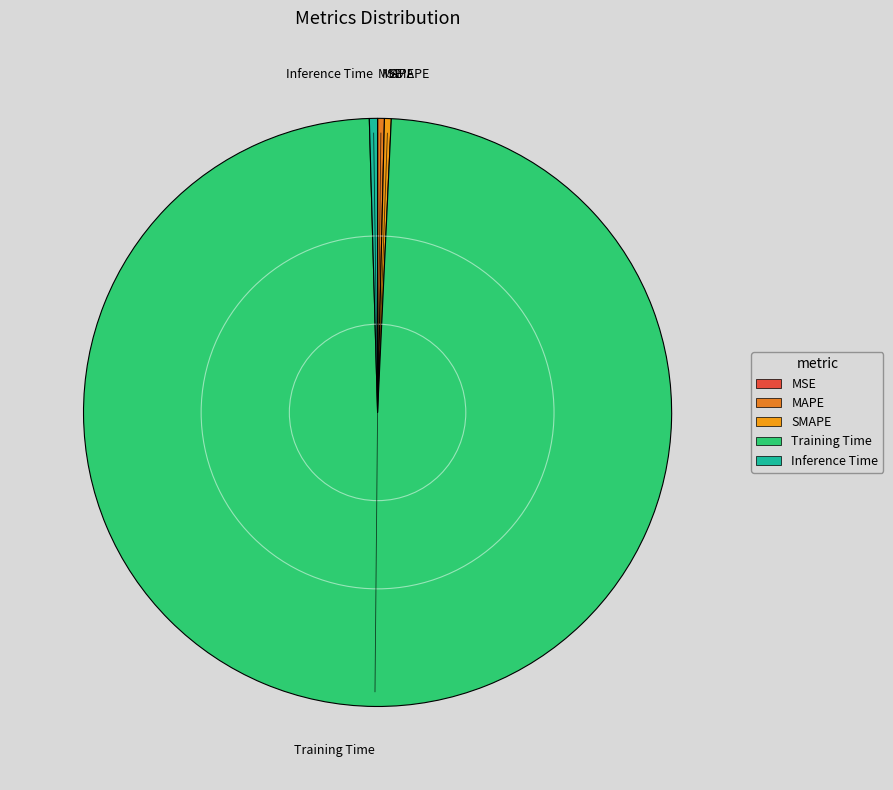

Is there any slice that represents more than half of the pie?

Yes